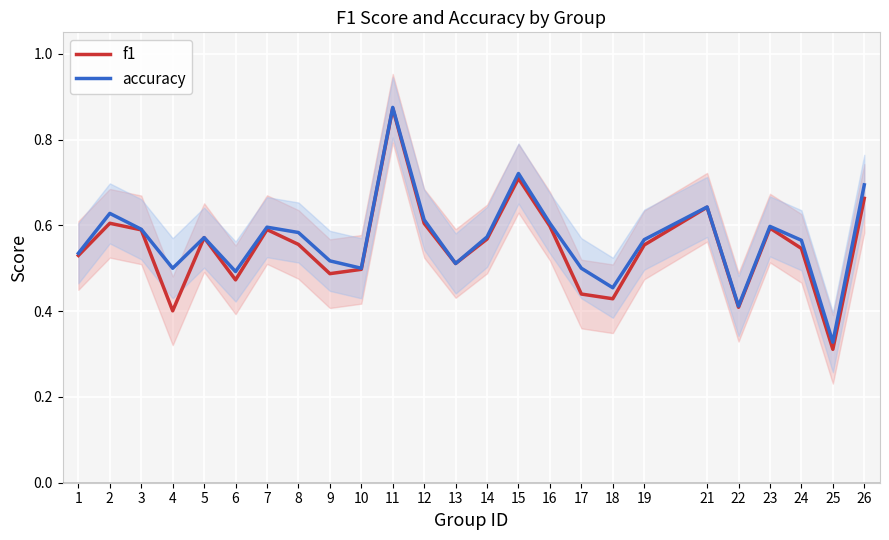

What is the value of the accuracy point at the 16th from the left?

0.6